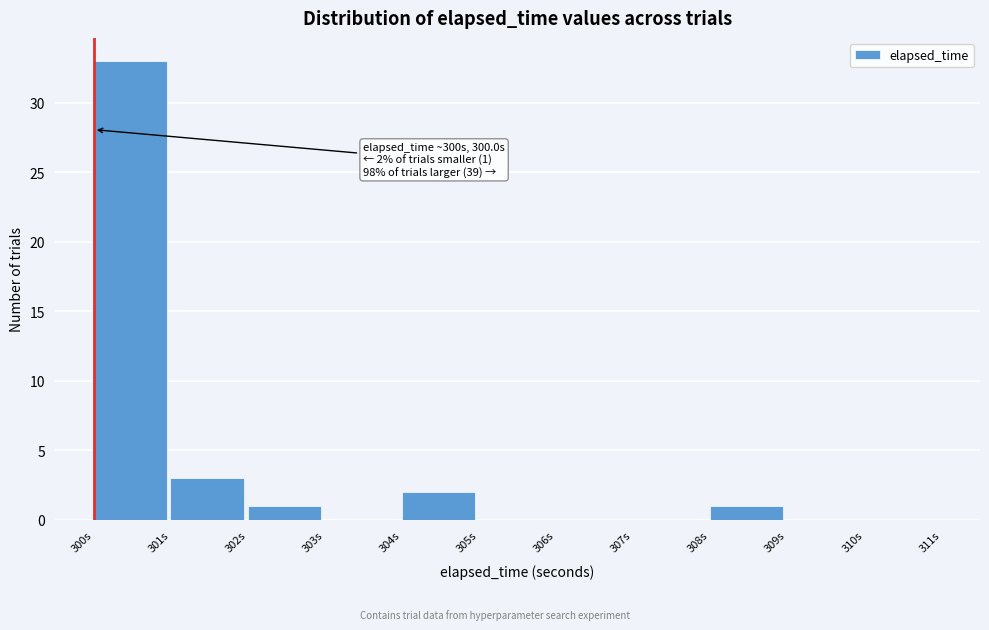

Over which range of the x-axis is the bar tallest?

300 to 301